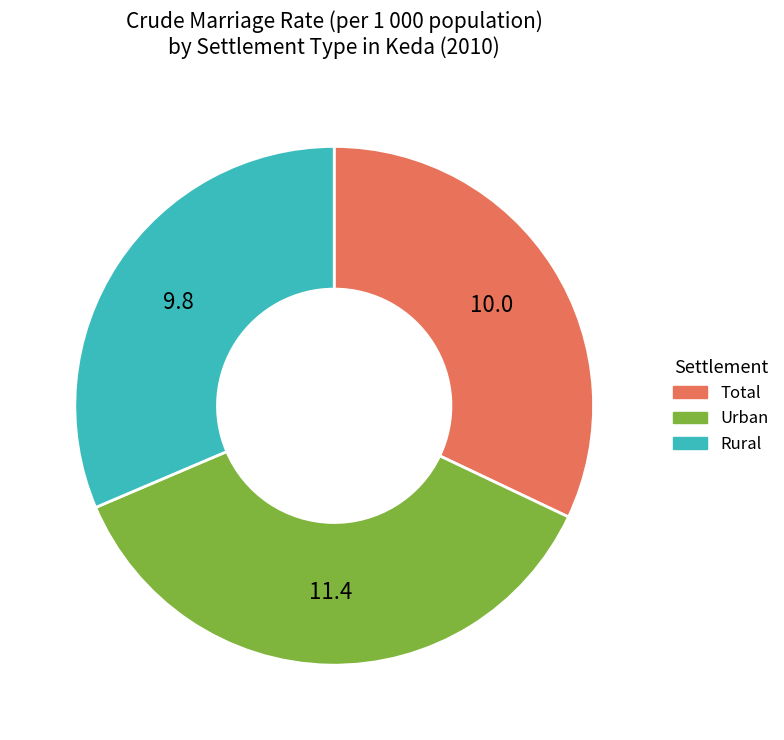

Rank the categories by value from highest to lowest.

Urban, Total, Rural